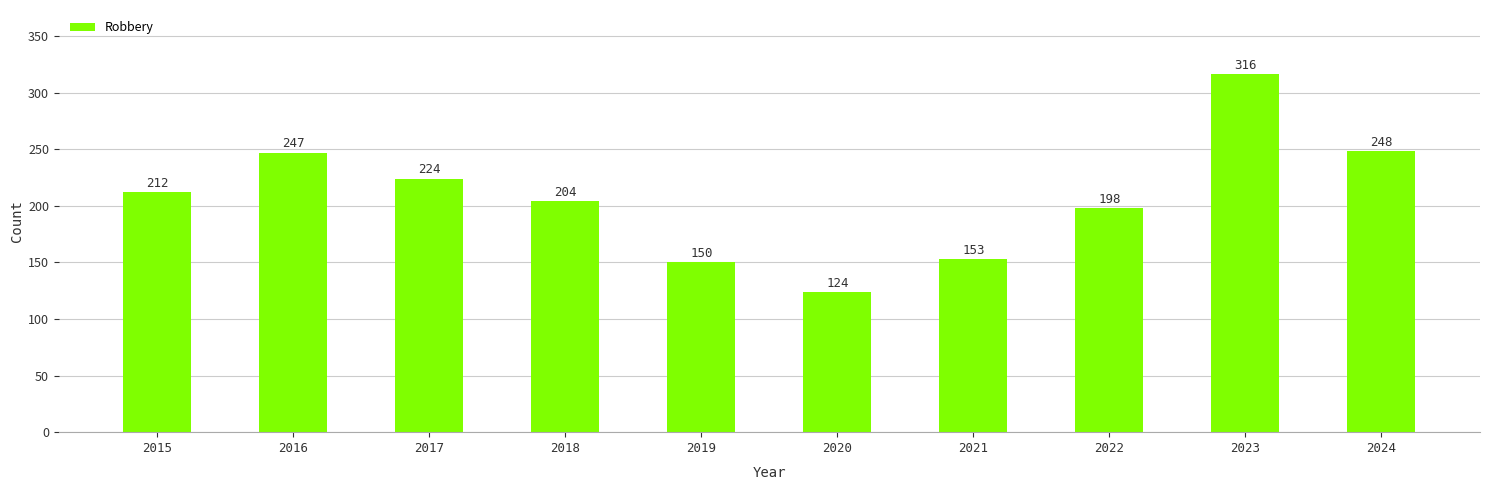

Rank the categories by value from lowest to highest.

2020, 2019, 2021, 2022, 2018, 2015, 2017, 2016, 2024, 2023